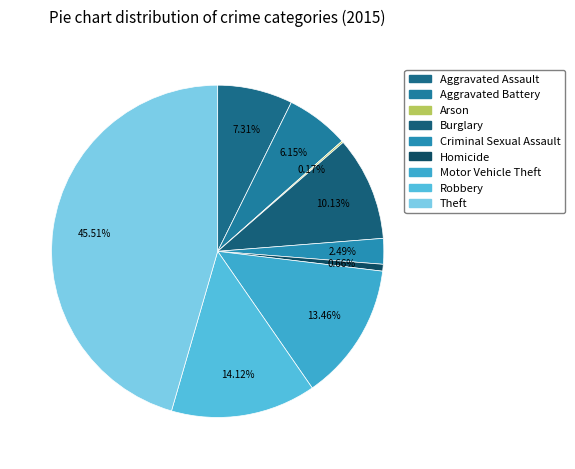

True or false: Homicide accounts for 9% of the total.

False